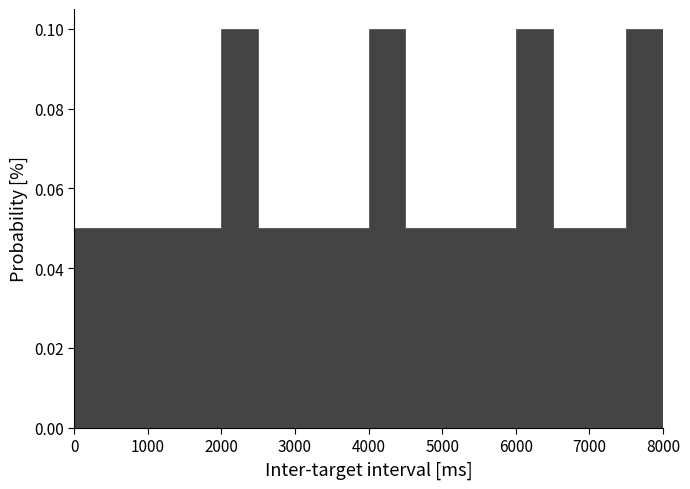

Reading left to right, list every bar in this chart as the range it spans on the x-axis followed by its height. The values are not printed on the chart, so give them approximately, as read against the axis.

0 to 500: 0.05
500 to 1000: 0.05
1000 to 1500: 0.05
1500 to 2000: 0.05
2000 to 2500: 0.10
2500 to 3000: 0.05
3000 to 3500: 0.05
3500 to 4000: 0.05
4000 to 4500: 0.10
4500 to 5000: 0.05
5000 to 5500: 0.05
5500 to 6000: 0.05
6000 to 6500: 0.10
6500 to 7000: 0.05
7000 to 7500: 0.05
7500 to 8000: 0.10